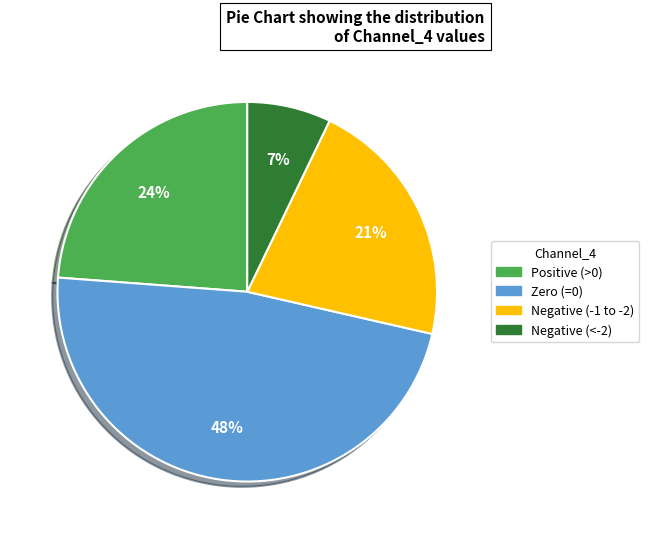

Is there any slice that represents more than half of the pie?

No